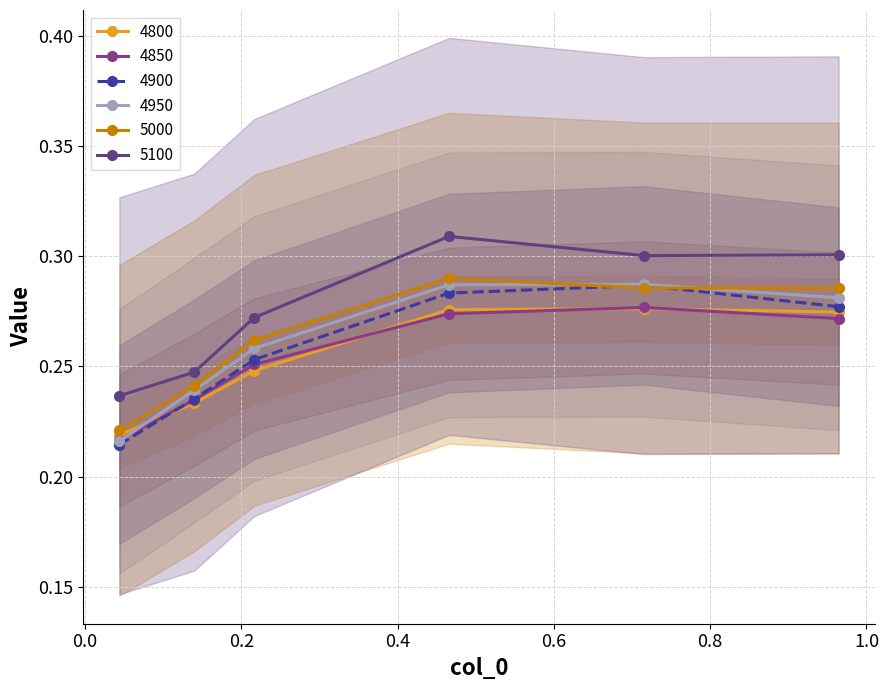

How many interior local peaks does the 4950 series have?

1